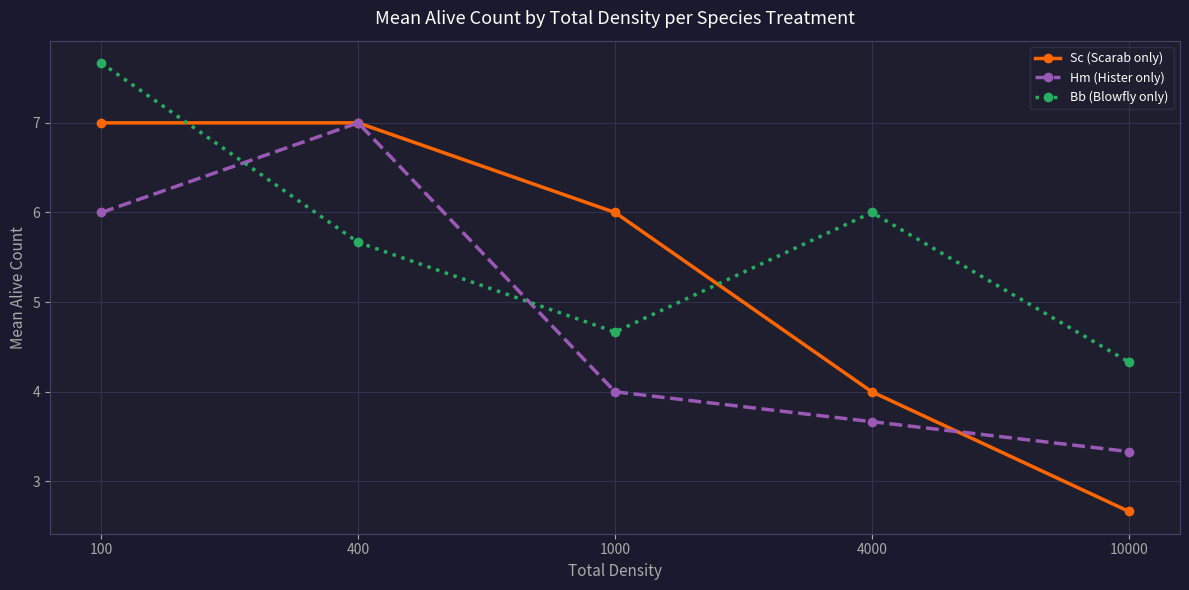

Rank the series by their average value, from highest to lowest.

Bb (Blowfly only), Sc (Scarab only), Hm (Hister only)